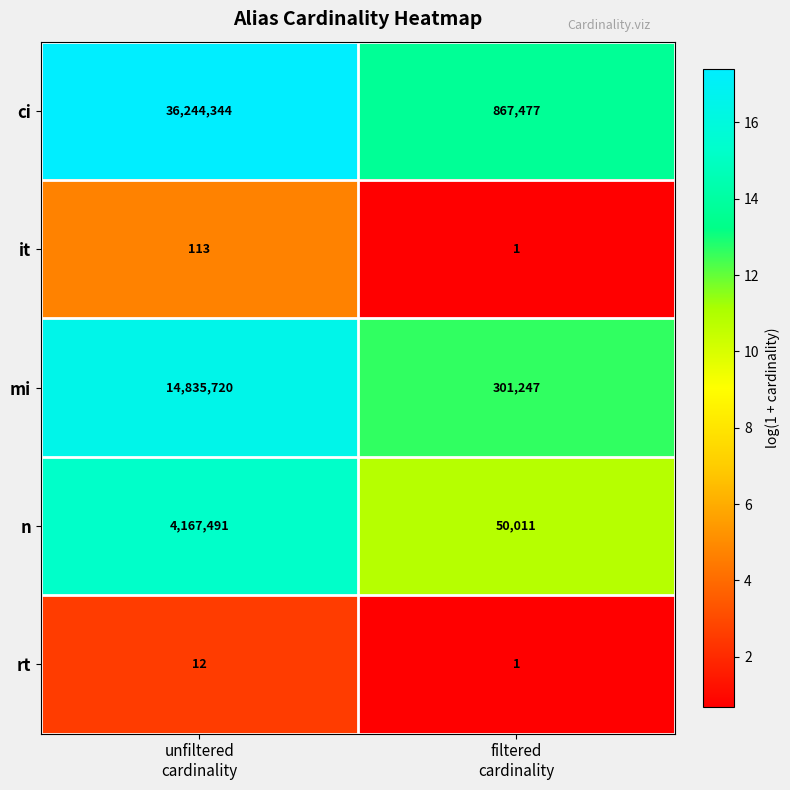

What is the average value of the mi series?

7568484